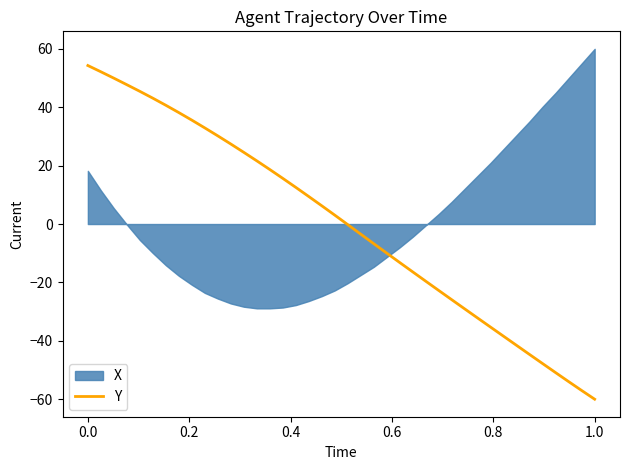

What is the lowest value of the Y series?

-60.0